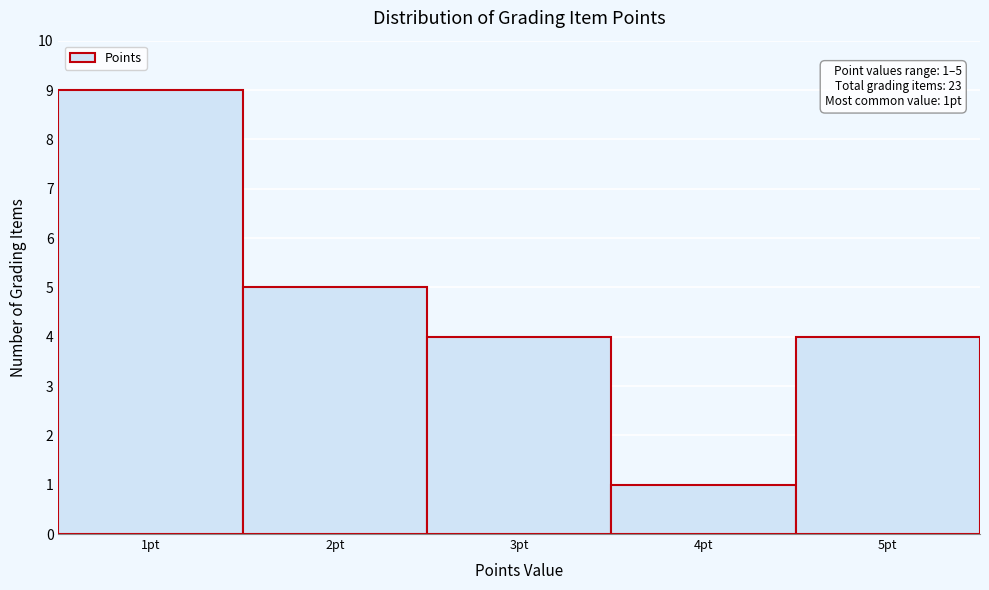

Which range on the x-axis has the tallest bar?

0.5 to 1.5